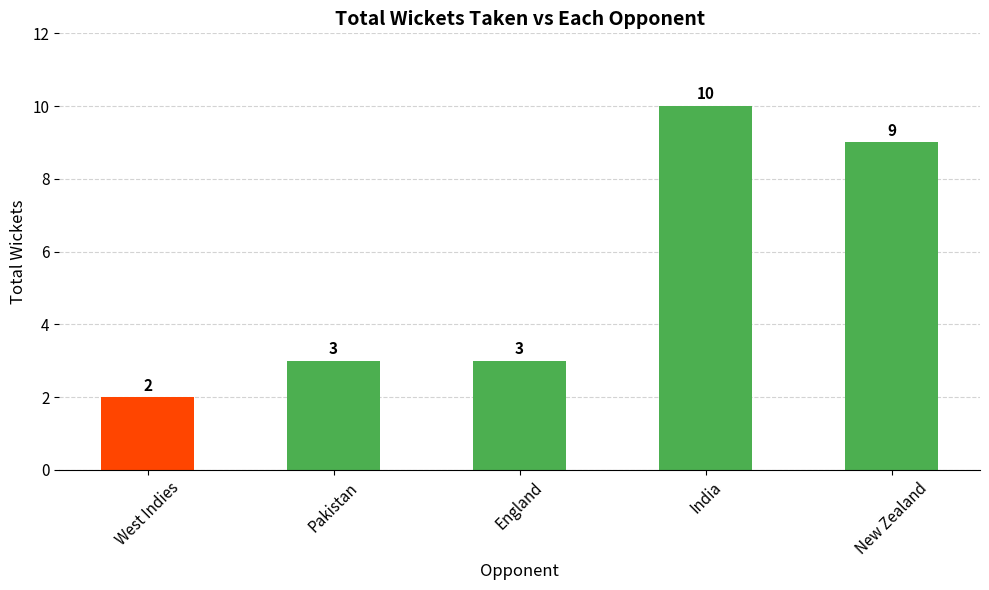

How many values are between 3 and 9?

3